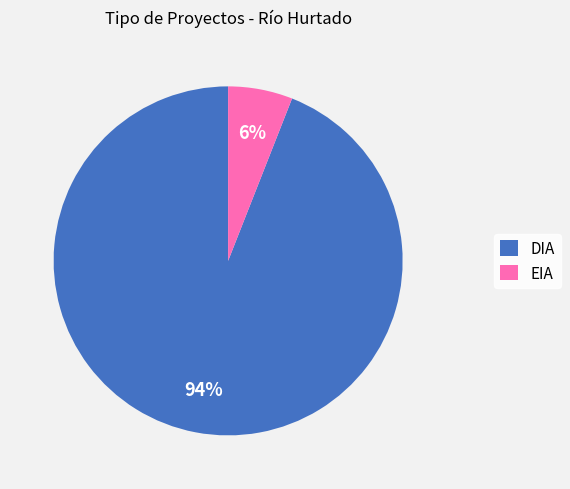

Combined, do EIA and DIA account for over 50%?

Yes